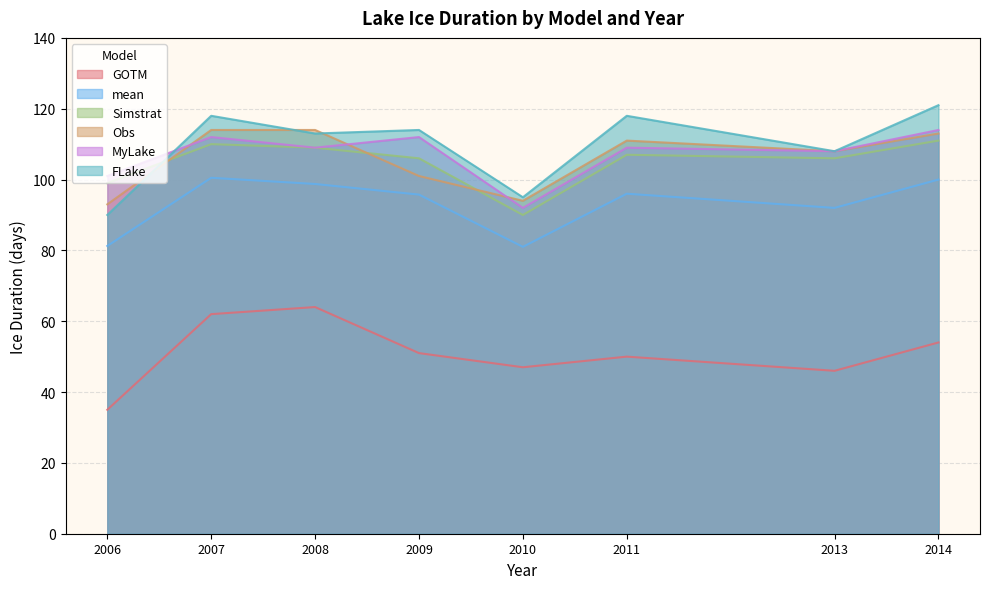

At 2014, list the series in order from smallest to largest.

GOTM, mean, Simstrat, Obs, MyLake, FLake